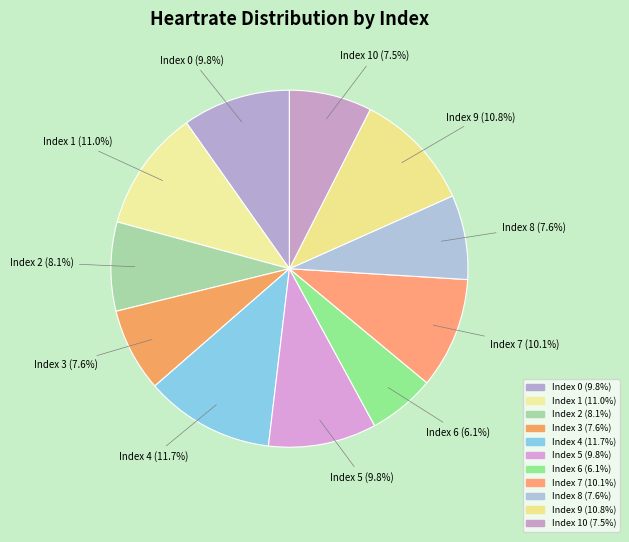

Combined, what portion of the pie is Index 1 and Index 8?

18.6%